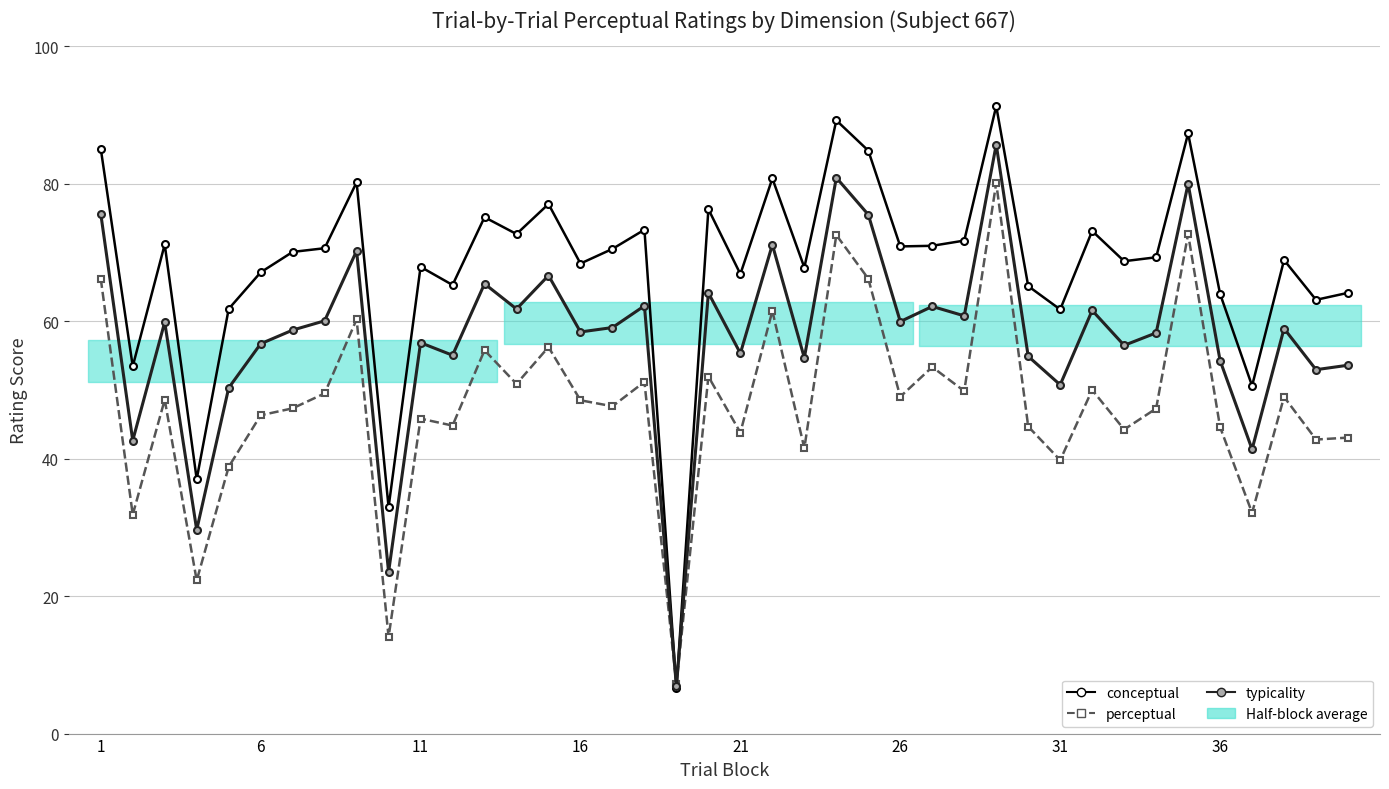

How many data points in conceptual are above 70?

20